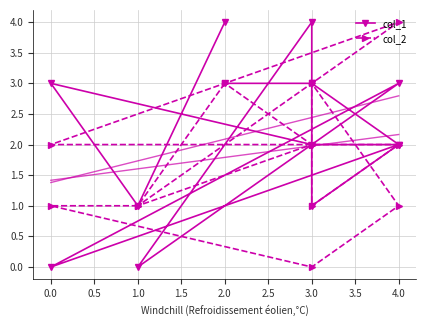

Which has a higher value, 4.0 or 3.0?

4.0